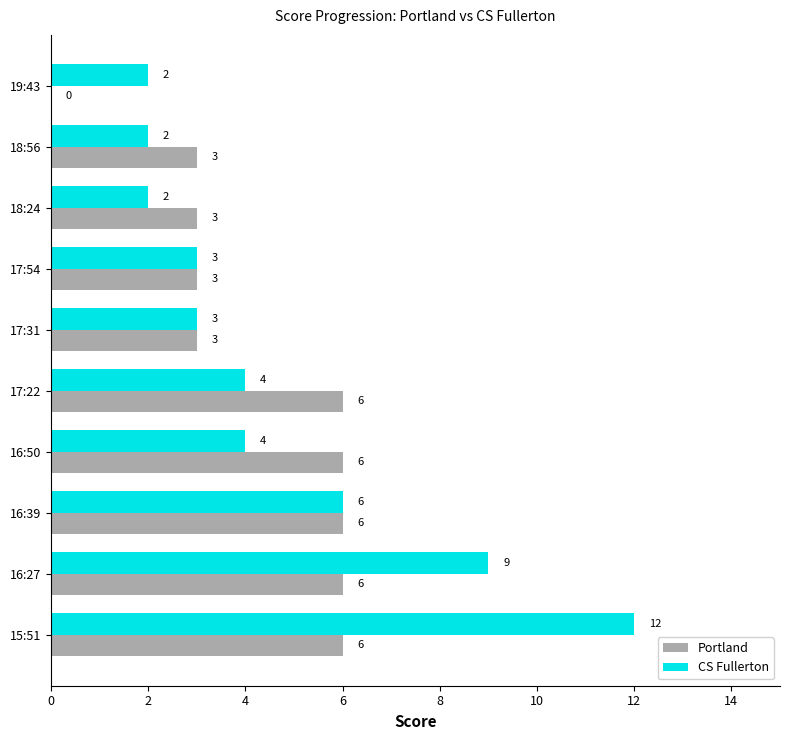

What is the sum of all Portland values?

42